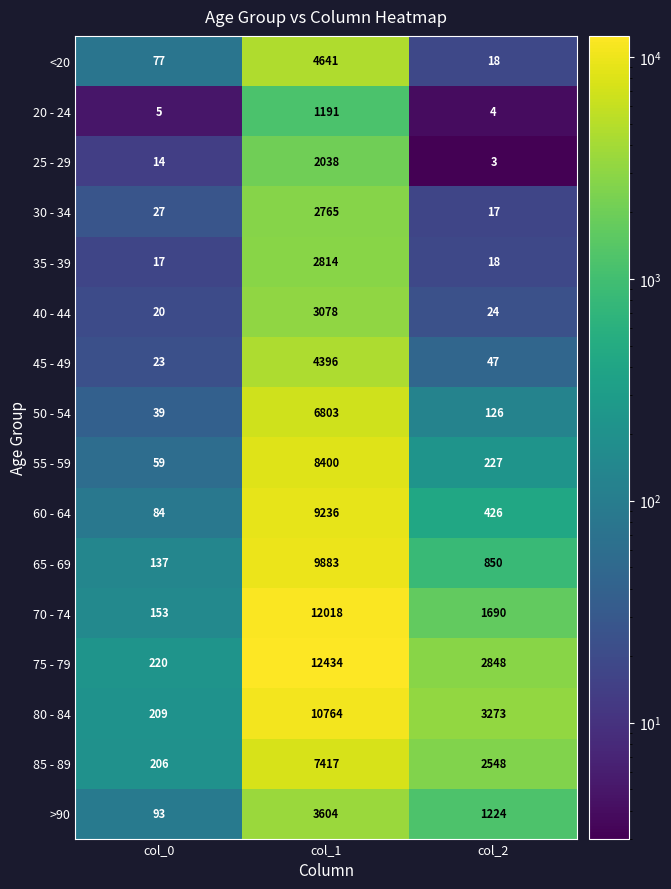

List the labels in order of 55 - 59 value, smallest first.

col_0, col_2, col_1